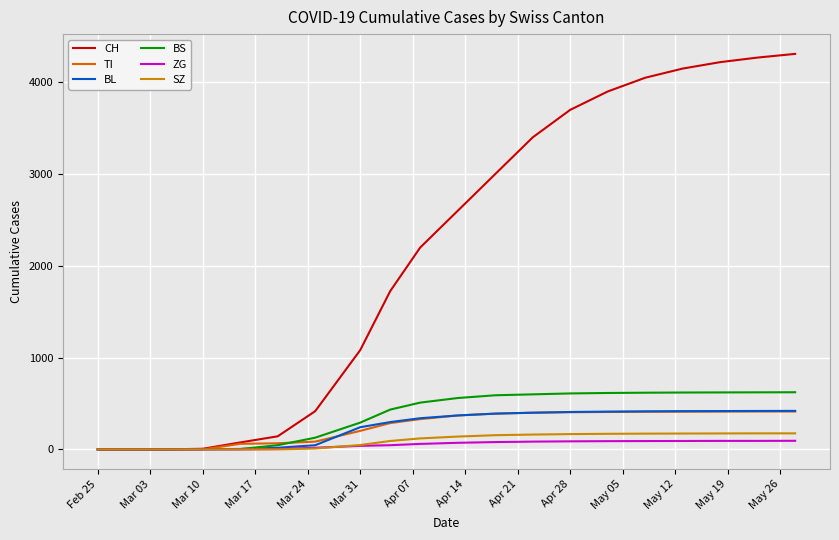

What are all the series names shown in the legend?

CH, TI, BL, BS, ZG, SZ